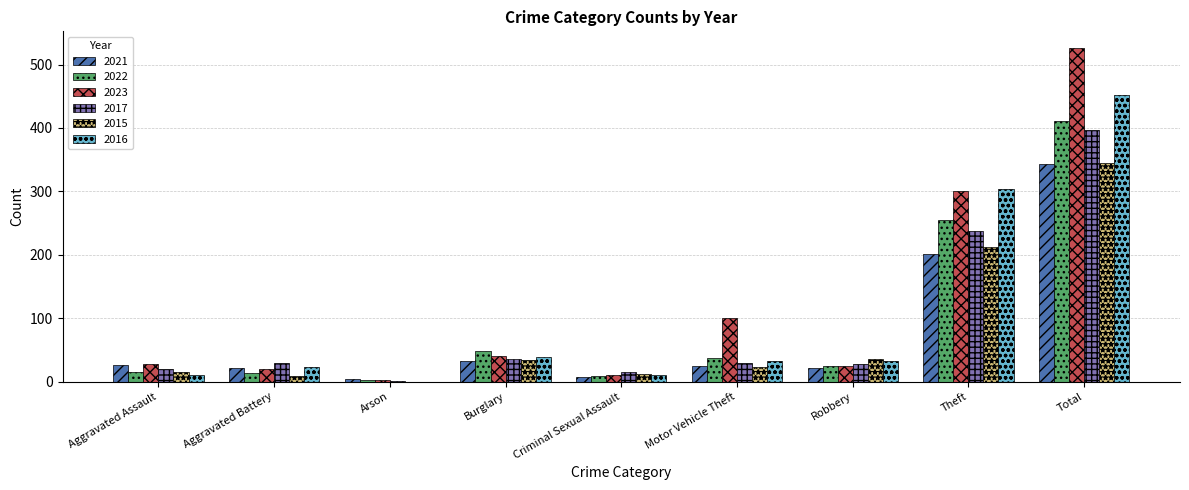

What is the total value across all series at Burglary?

231